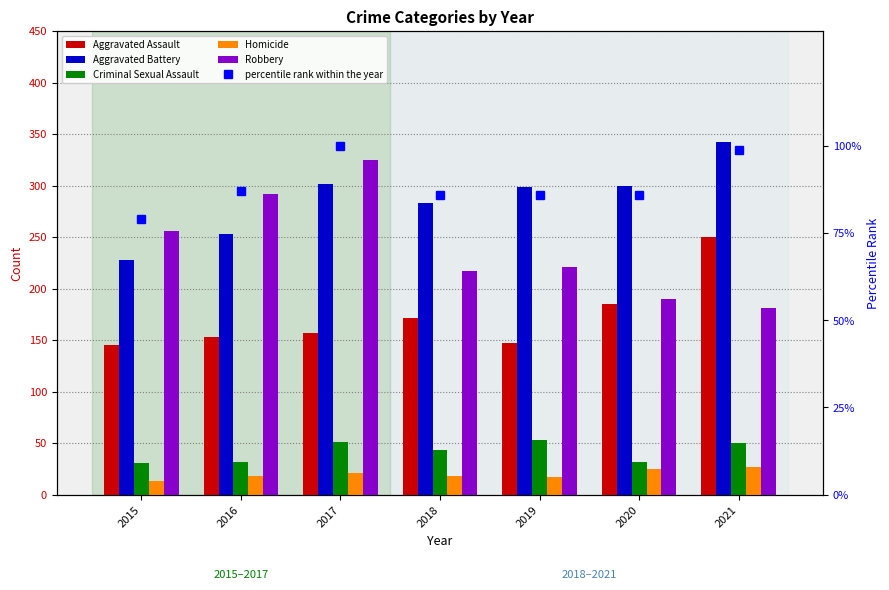

Between 2016 and 2020, which is larger?

2020